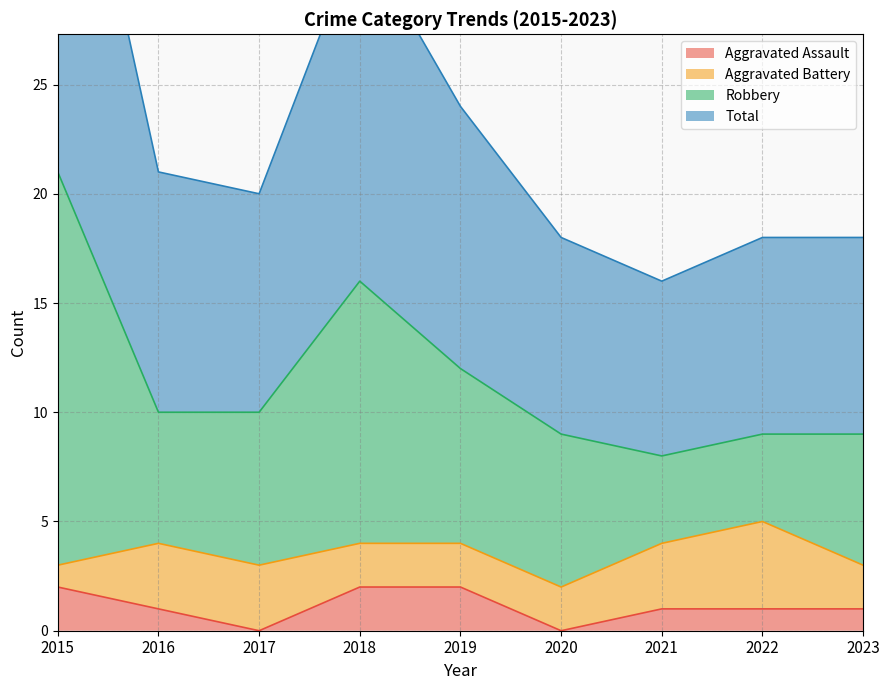

Is it true that Aggravated Assault equals 1 at 2021?

True